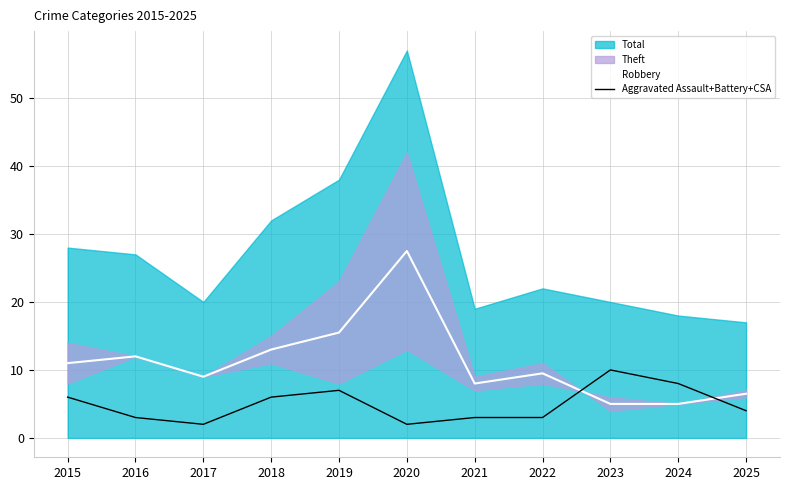

Which category has the lowest value across all series?

2017